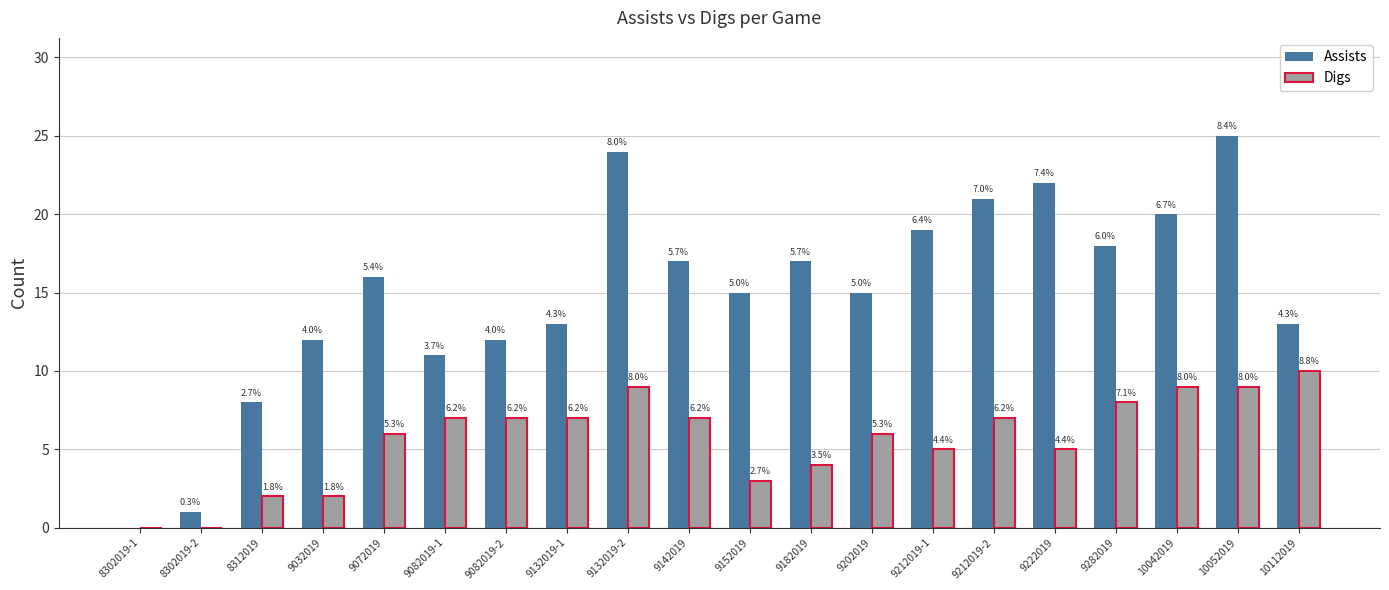

What position from the left is 9142019?

10